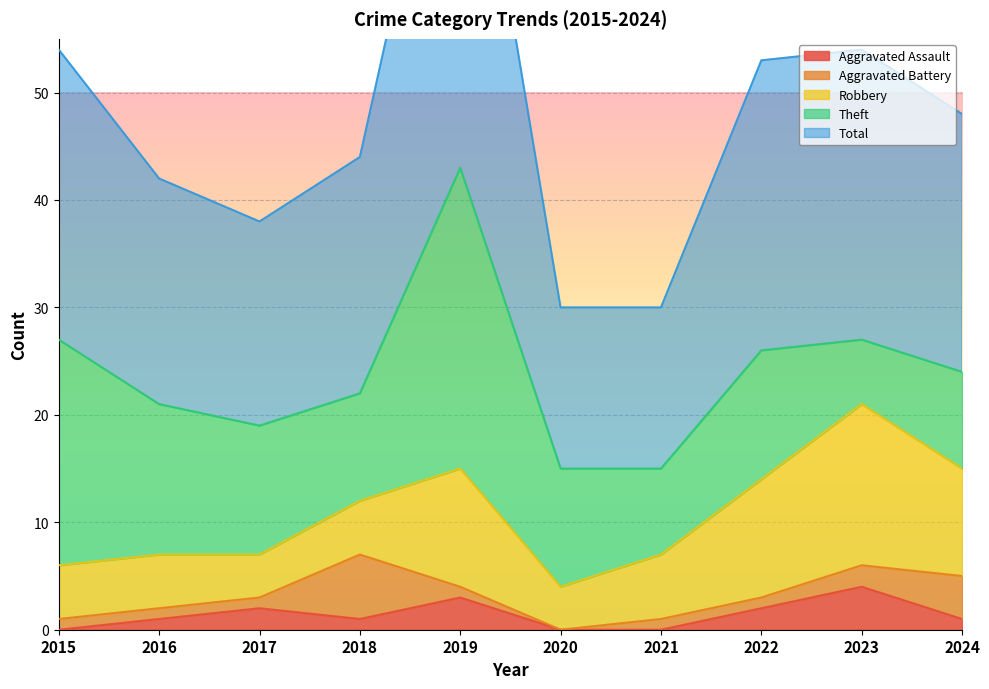

Reading left to right, what are all the values shown in this chart?

Aggravated Assault: 2015=0	2016=1	2017=2	2018=1	2019=3	2020=0	2021=0	2022=2	2023=4	2024=1
Aggravated Battery: 2015=1	2016=1	2017=1	2018=6	2019=1	2020=0	2021=1	2022=1	2023=2	2024=4
Robbery: 2015=5	2016=5	2017=4	2018=5	2019=11	2020=4	2021=6	2022=11	2023=15	2024=10
Theft: 2015=21	2016=14	2017=12	2018=10	2019=28	2020=11	2021=8	2022=12	2023=6	2024=9
Total: 2015=27	2016=21	2017=19	2018=22	2019=43	2020=15	2021=15	2022=27	2023=27	2024=24